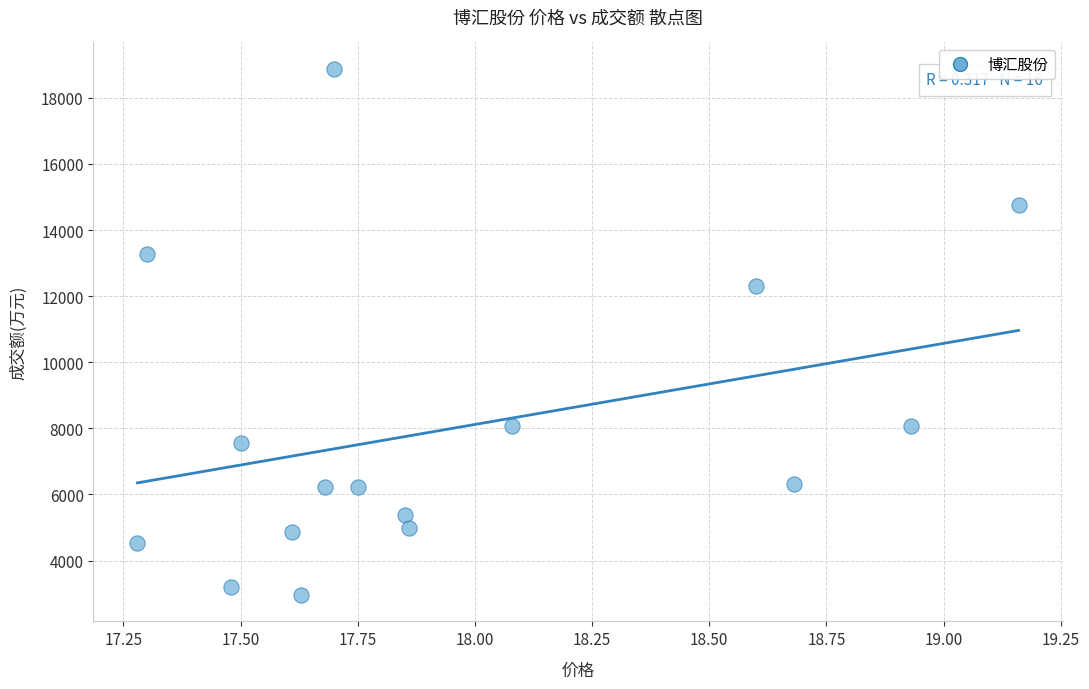

What is the range of Y values (max minus min)?

15922